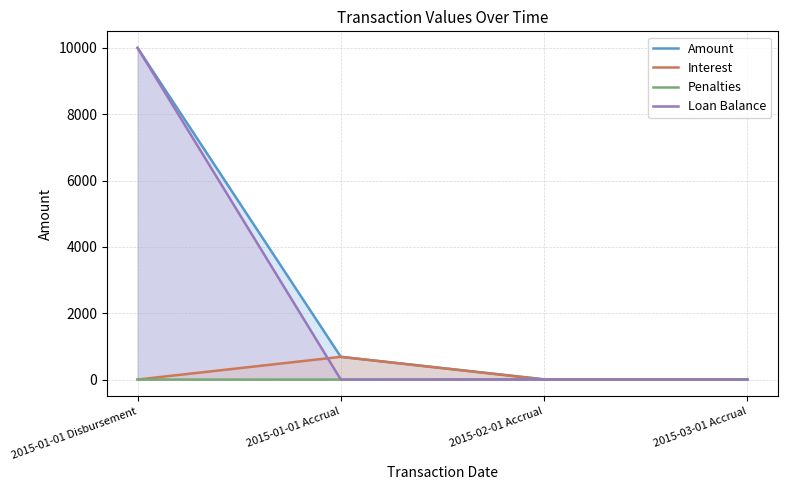

What is the highest value of the Amount series?

10000.0